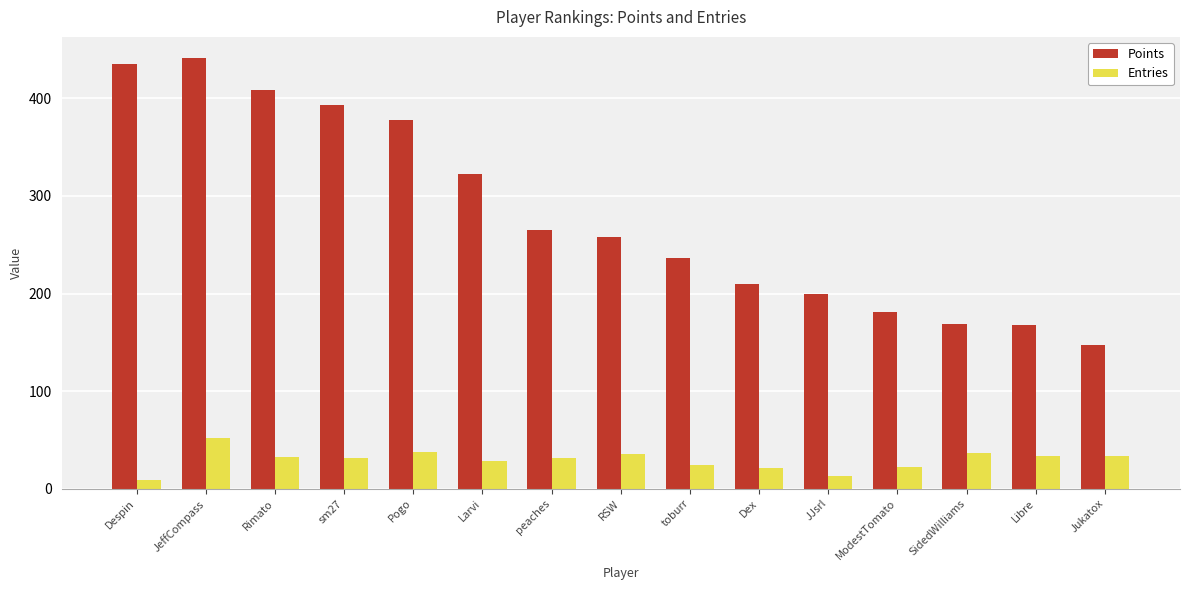

Rank the series by their average value, from lowest to highest.

Entries, Points